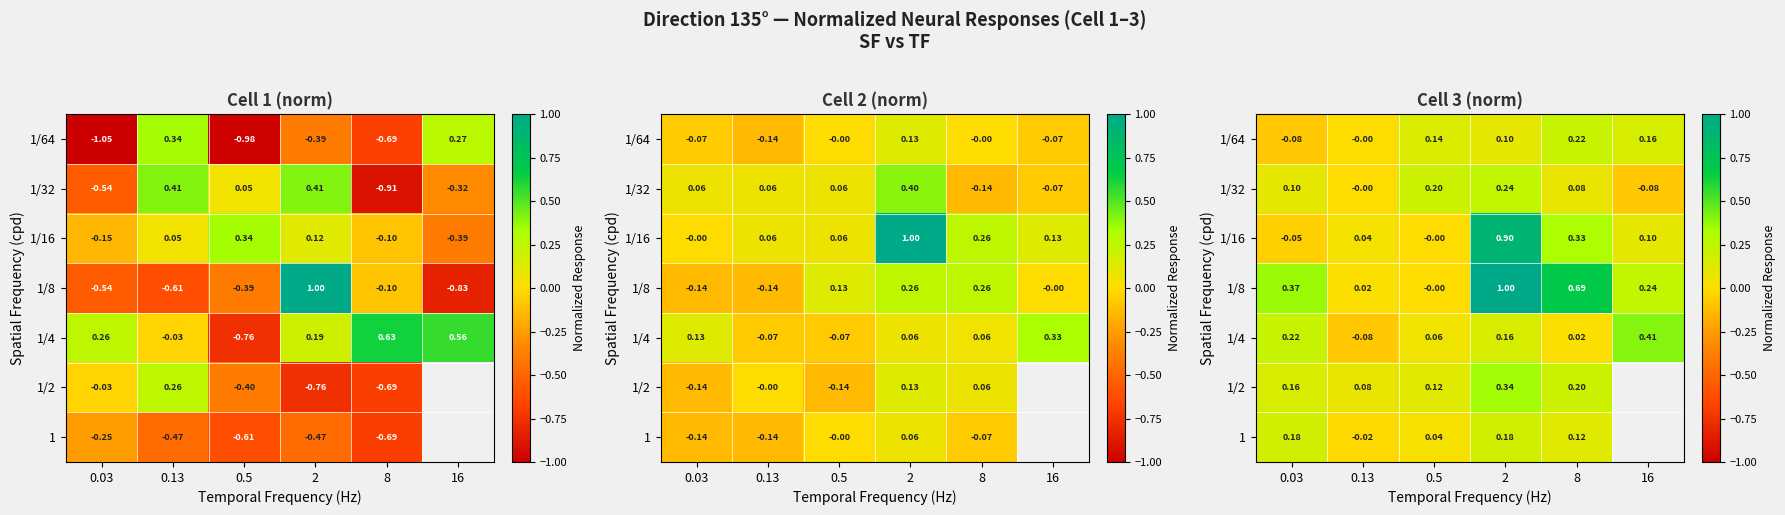

What is the maximum value for 1/64?

0.2